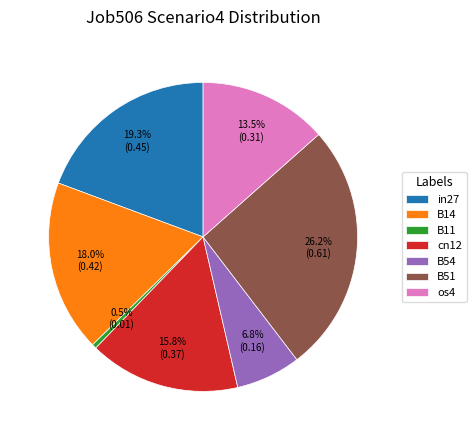

To the nearest percent, what is the combined percentage of B51 and B11?

27%